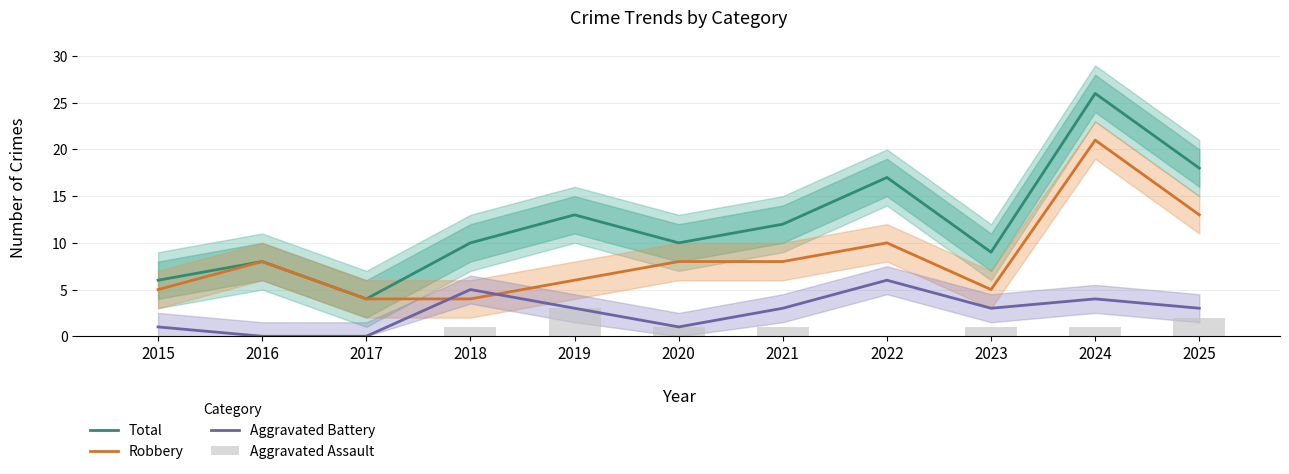

Does the chart contain any negative values?

No